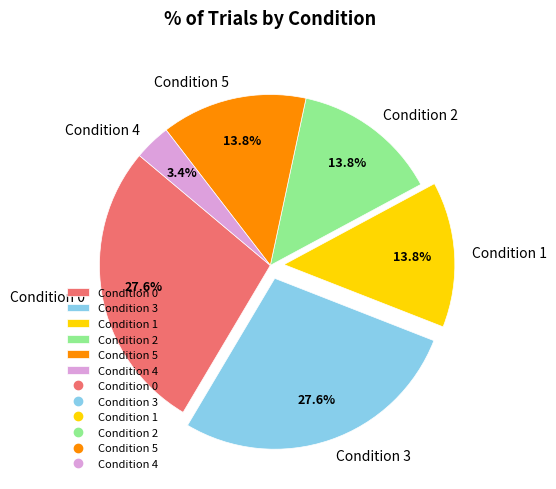

Which slice is the smallest?

Condition 4